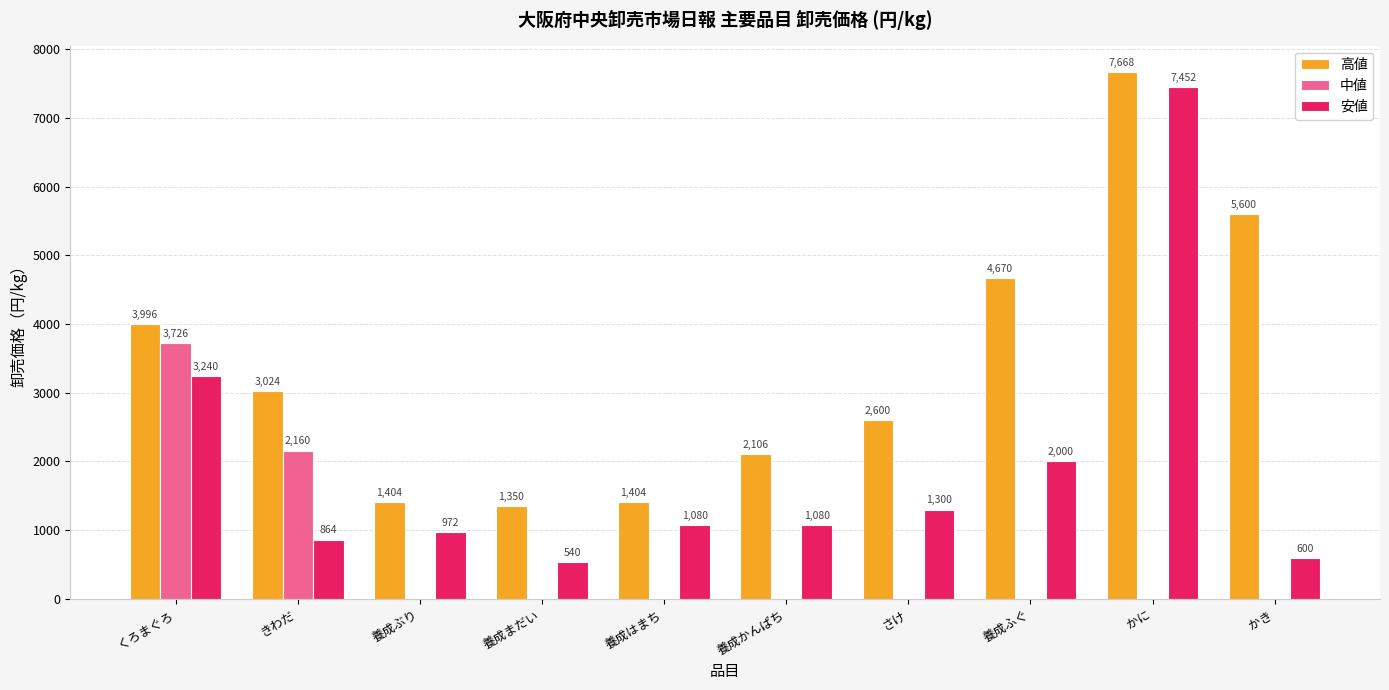

At which label is 中値 closest to 1863?

きわだ